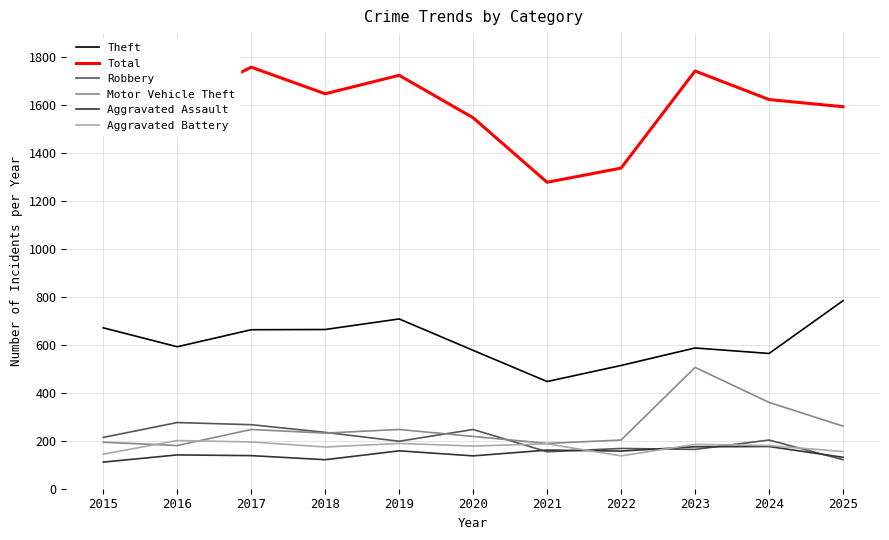

What is the difference between the second highest and second lowest values in the Aggravated Assault series?

54